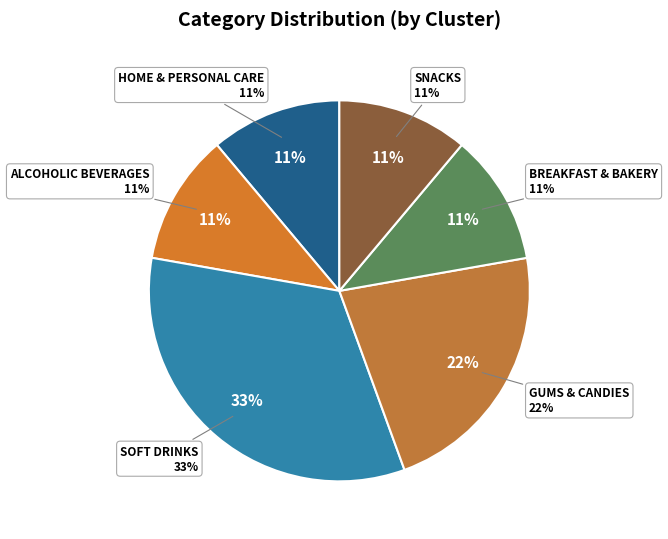

Does any single category account for the majority?

No